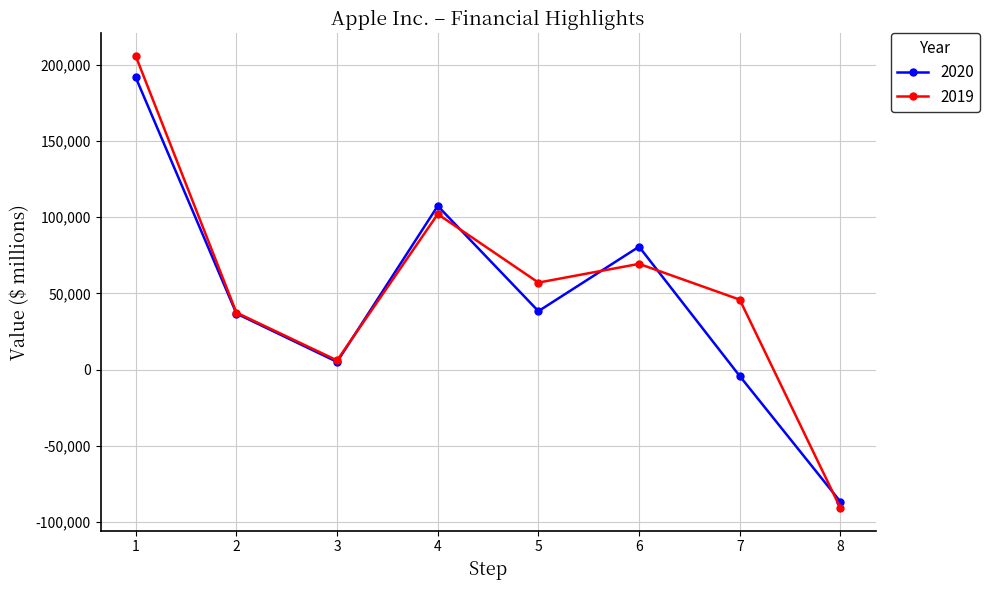

Which series has the largest range (max minus min)?

2019